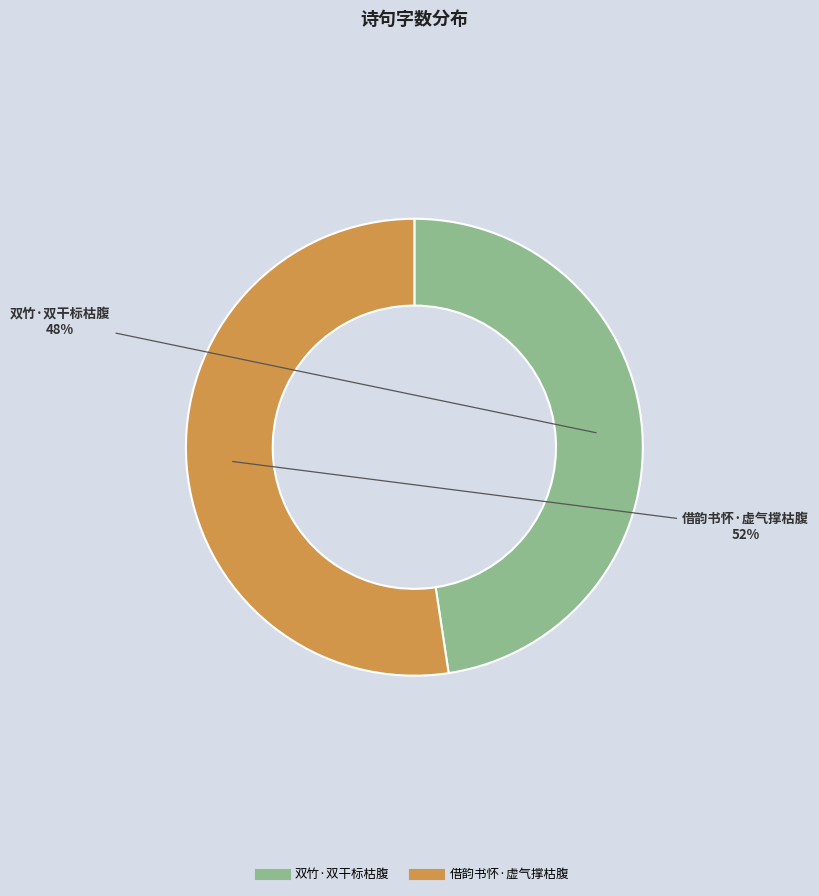

What is the largest slice in the pie chart?

借韵书怀·虚气撑枯腹